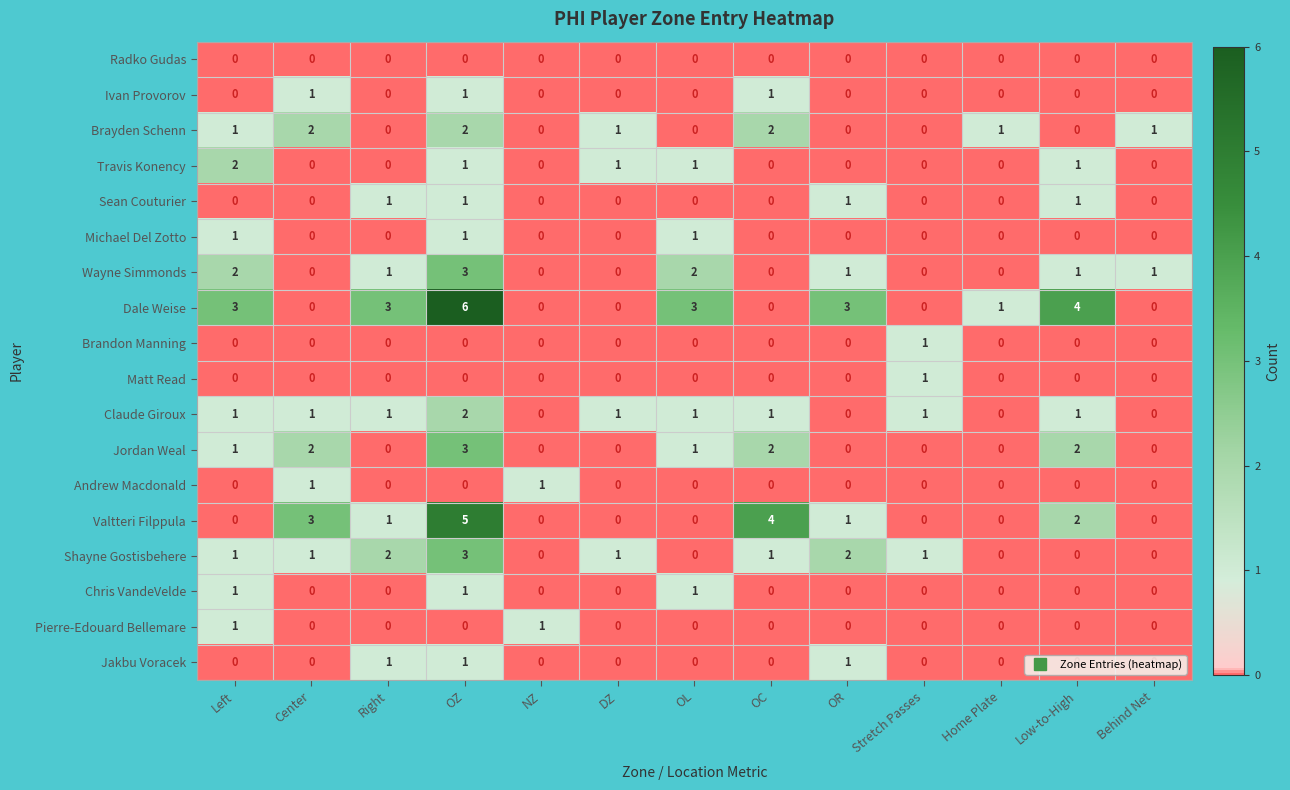

The value of Claude Giroux at DZ is 1. True or false?

True